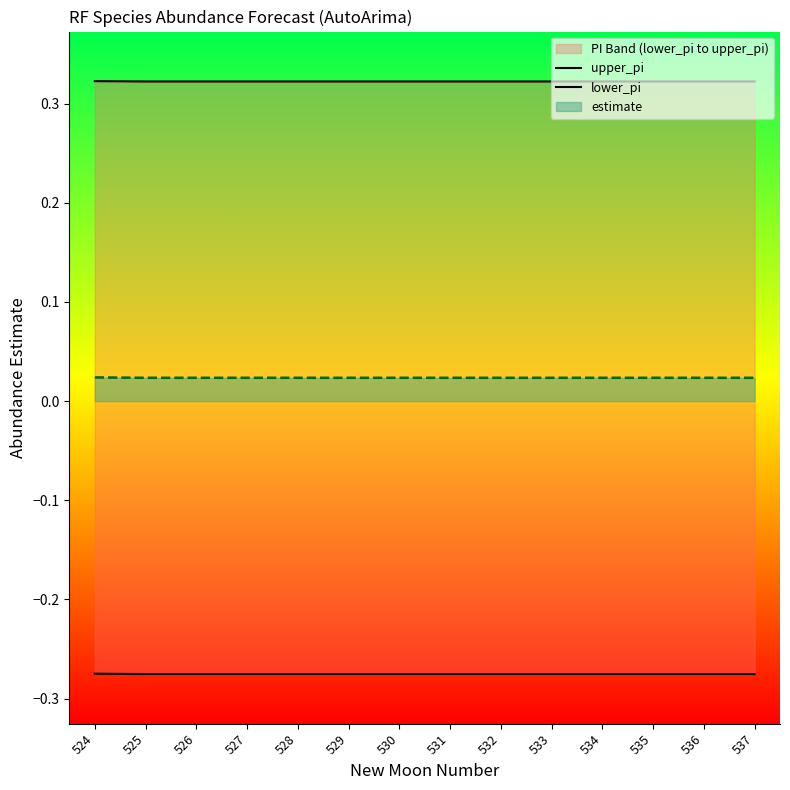

What is the minimum value shown in the chart?

-0.3